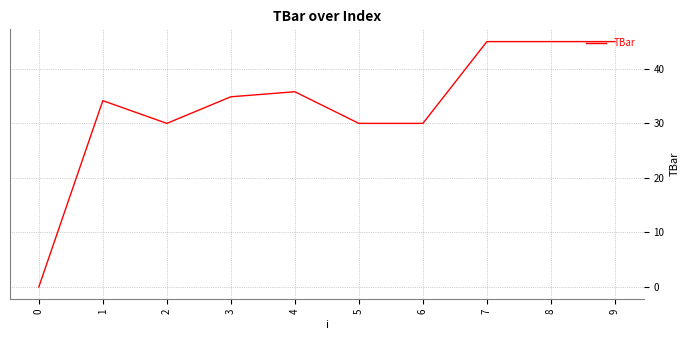

What is the difference between the values at 2 and 1?

4.2